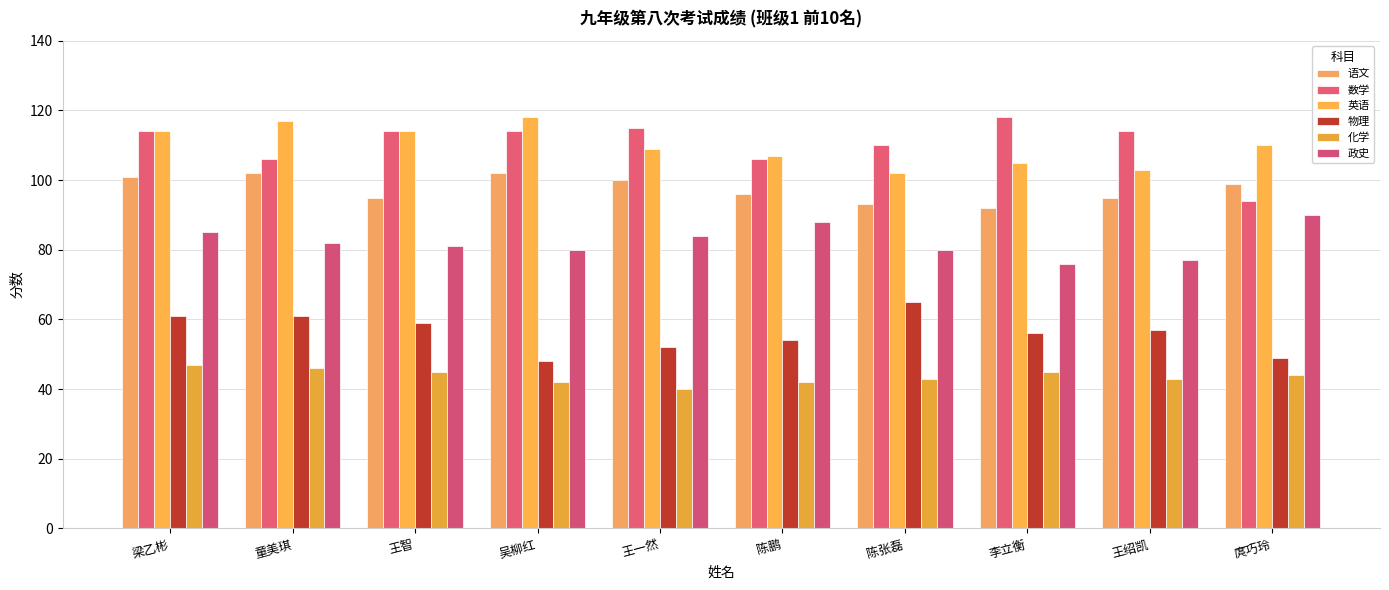

Reading left to right, what are all the values shown in this chart?

语文: 梁乙彬=101	童美琪=102	王智=95	吴柳红=102	王一然=100	陈鹏=96	陈张磊=93	李立衡=92	王绍凯=95	庹巧玲=99
数学: 梁乙彬=114	童美琪=106	王智=114	吴柳红=114	王一然=115	陈鹏=106	陈张磊=110	李立衡=118	王绍凯=114	庹巧玲=94
英语: 梁乙彬=114	童美琪=117	王智=114	吴柳红=118	王一然=109	陈鹏=107	陈张磊=102	李立衡=105	王绍凯=103	庹巧玲=110
物理: 梁乙彬=61	童美琪=61	王智=59	吴柳红=48	王一然=52	陈鹏=54	陈张磊=65	李立衡=56	王绍凯=57	庹巧玲=49
化学: 梁乙彬=47	童美琪=46	王智=45	吴柳红=42	王一然=40	陈鹏=42	陈张磊=43	李立衡=45	王绍凯=43	庹巧玲=44
政史: 梁乙彬=85	童美琪=82	王智=81	吴柳红=80	王一然=84	陈鹏=88	陈张磊=80	李立衡=76	王绍凯=77	庹巧玲=90